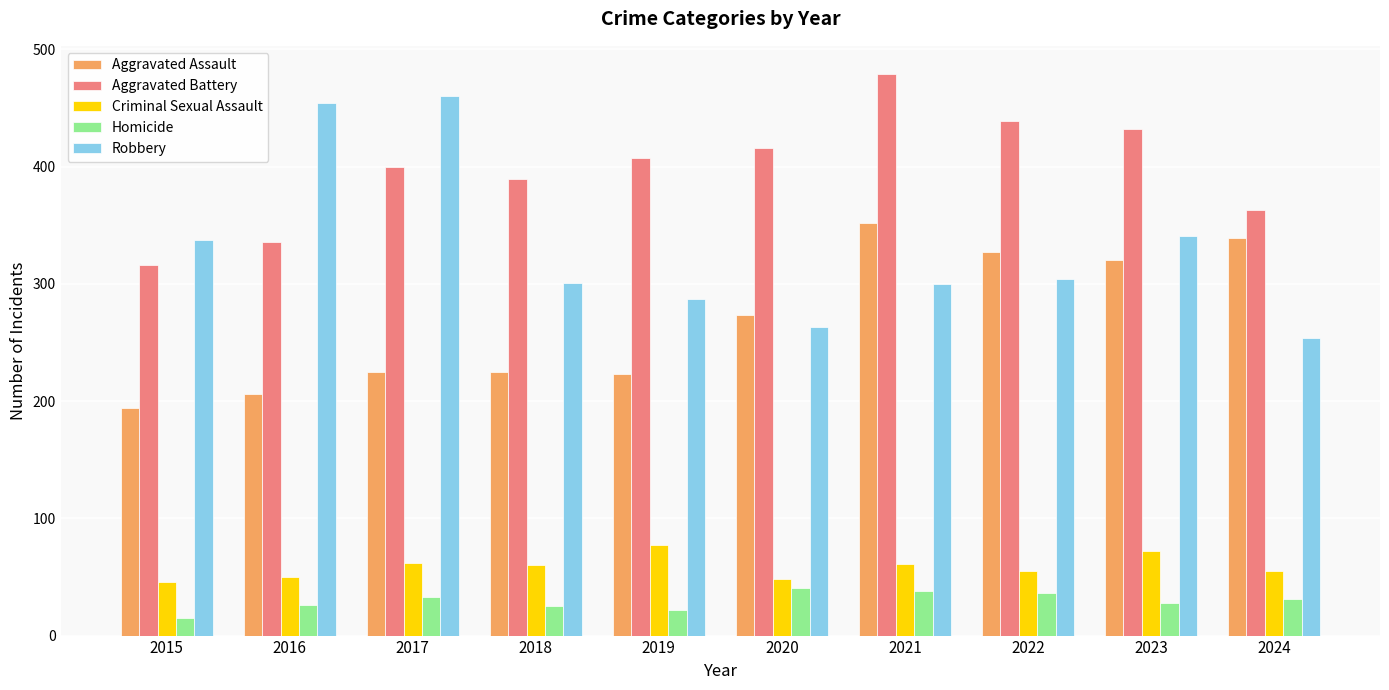

Is it true that Aggravated Assault equals 225 at 2017?

True